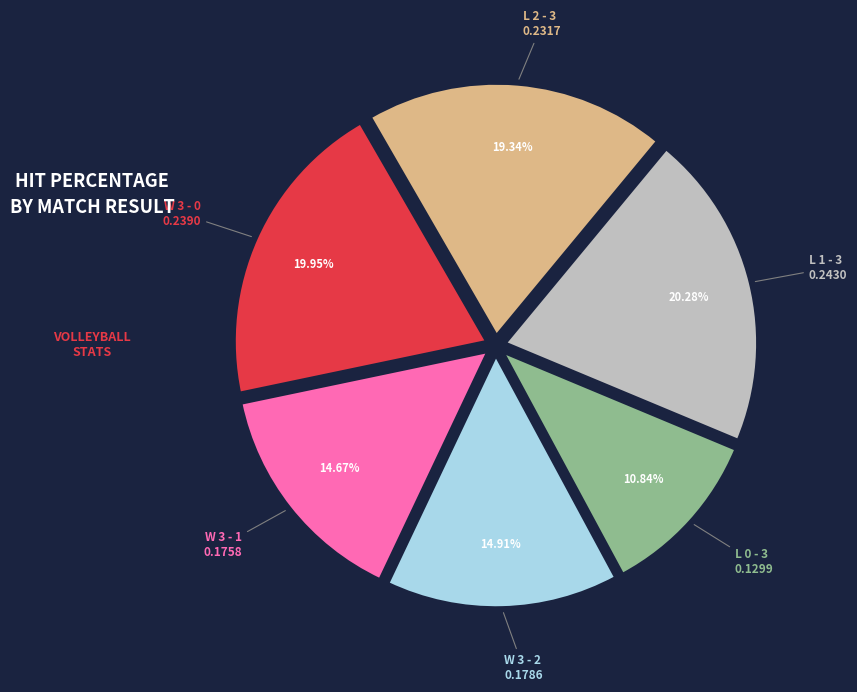

To the nearest percent, what is the average slice percentage?

17%